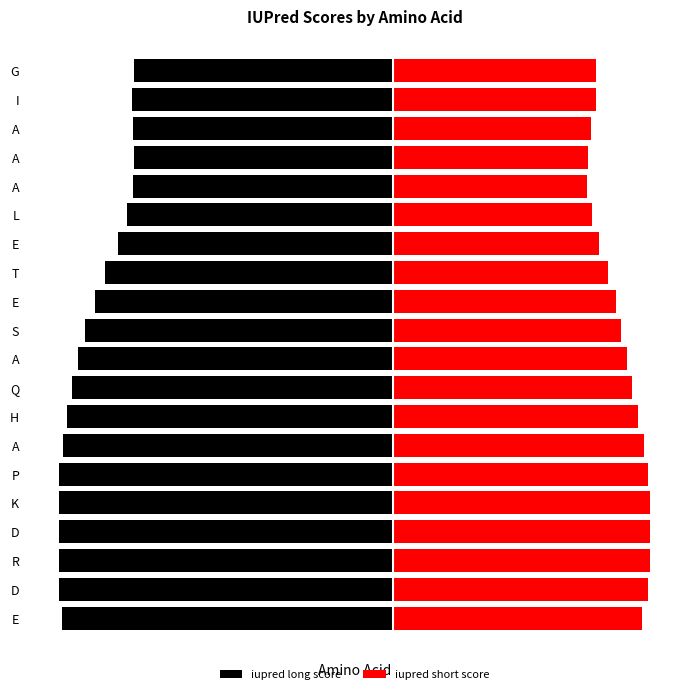

What is the difference between the maximum and minimum values in the iupred short score series?

0.2